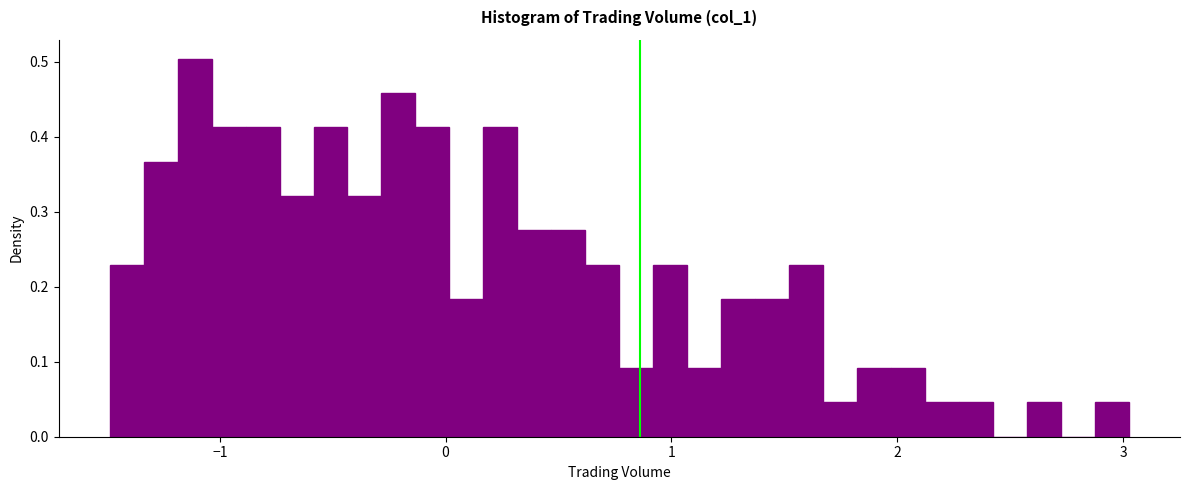

Read against the x-axis, roughly where is the centre of the tallest bar?

-1.1